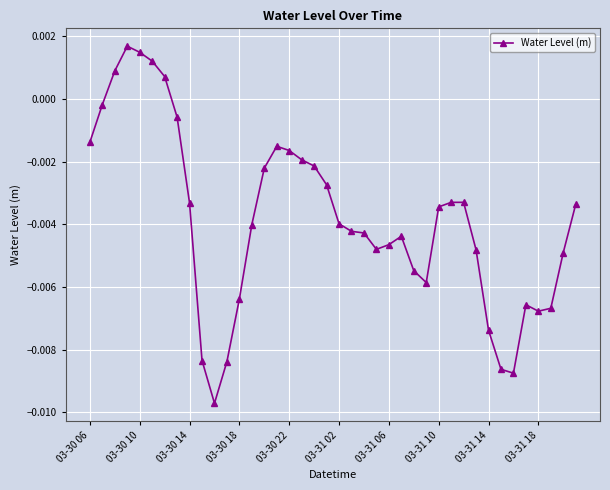

True or false: the data has more than 2 interior local peaks.

True